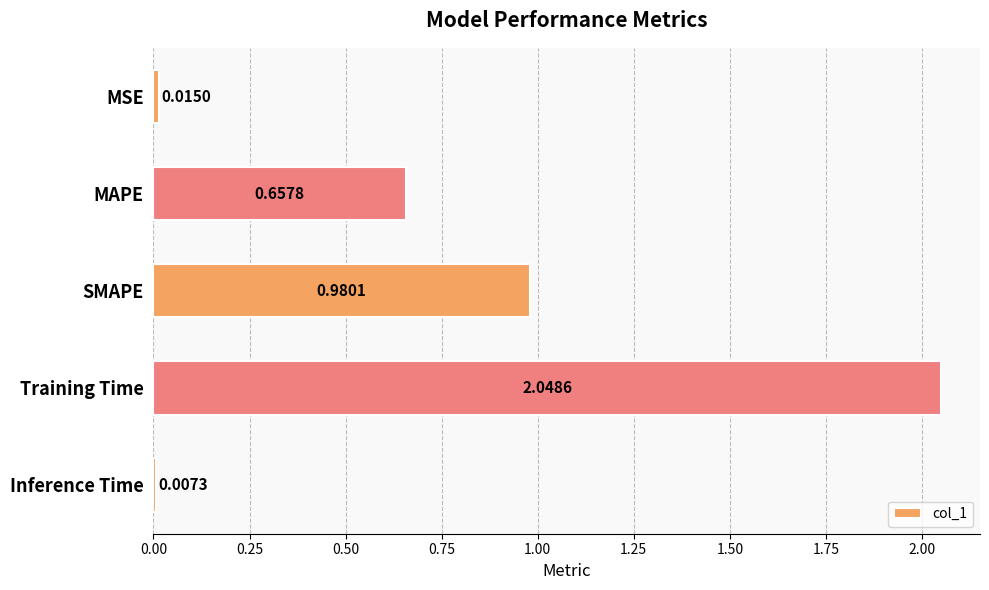

Count the number of data series in this chart.

1